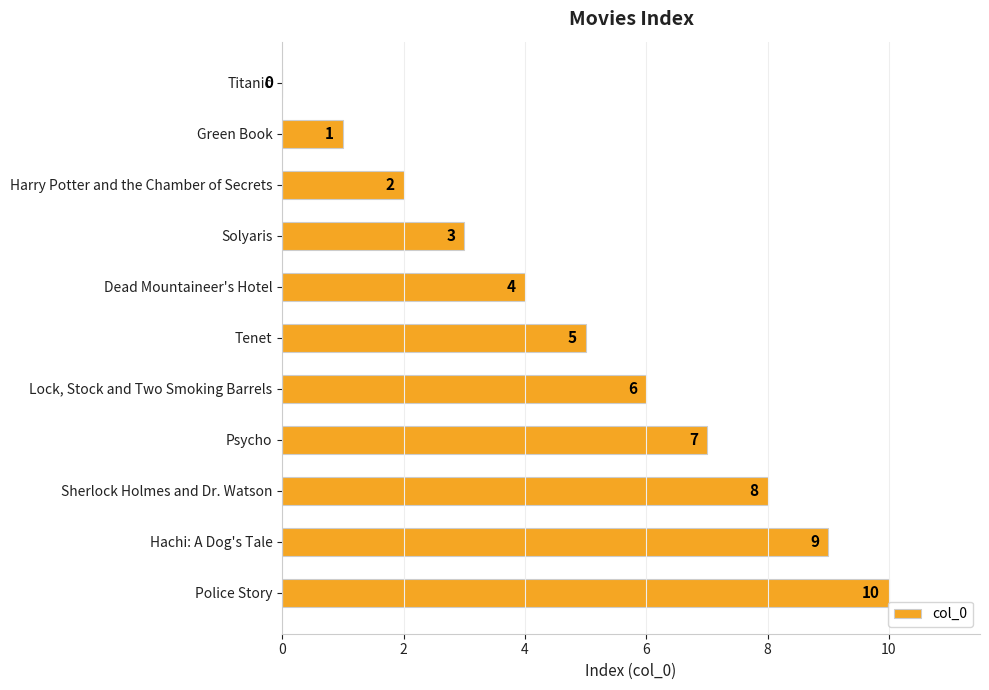

What is the sum of the values at Solyaris and Green Book?

4